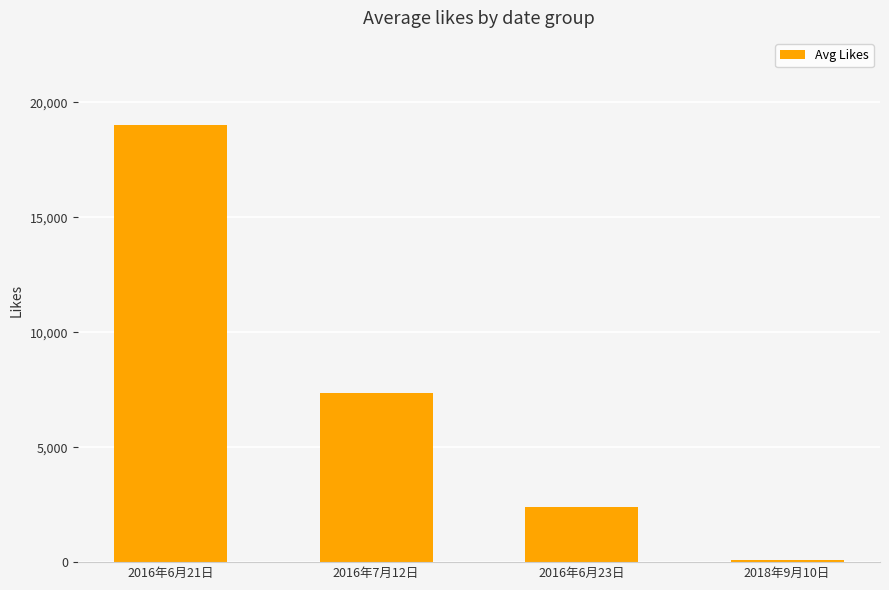

List the labels in order of value, largest first.

2016年6月21日, 2016年7月12日, 2016年6月23日, 2018年9月10日